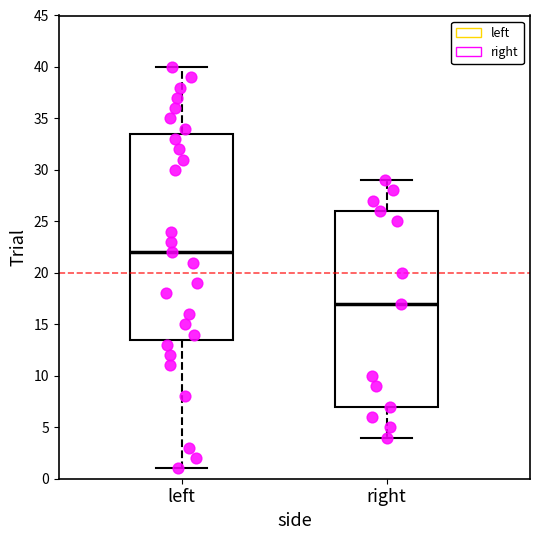

Which box has the highest median line?

left